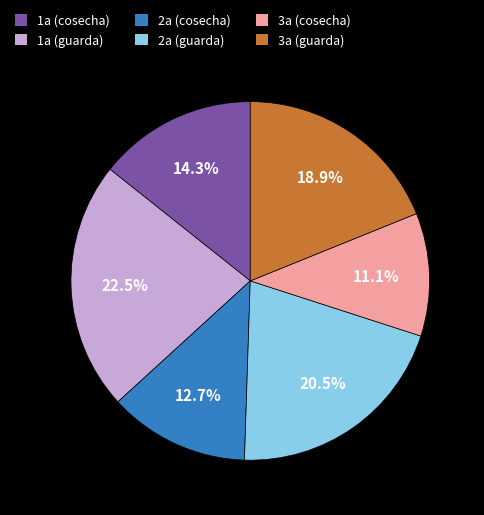

Which category has the smallest portion of the pie?

3a (cosecha)